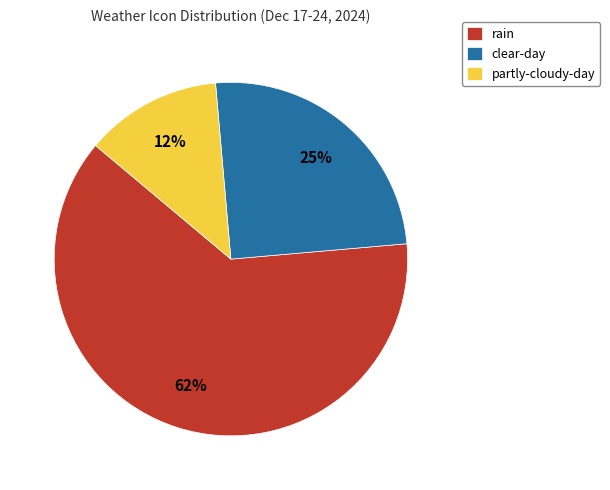

To the nearest percent, what is the average slice percentage?

33%